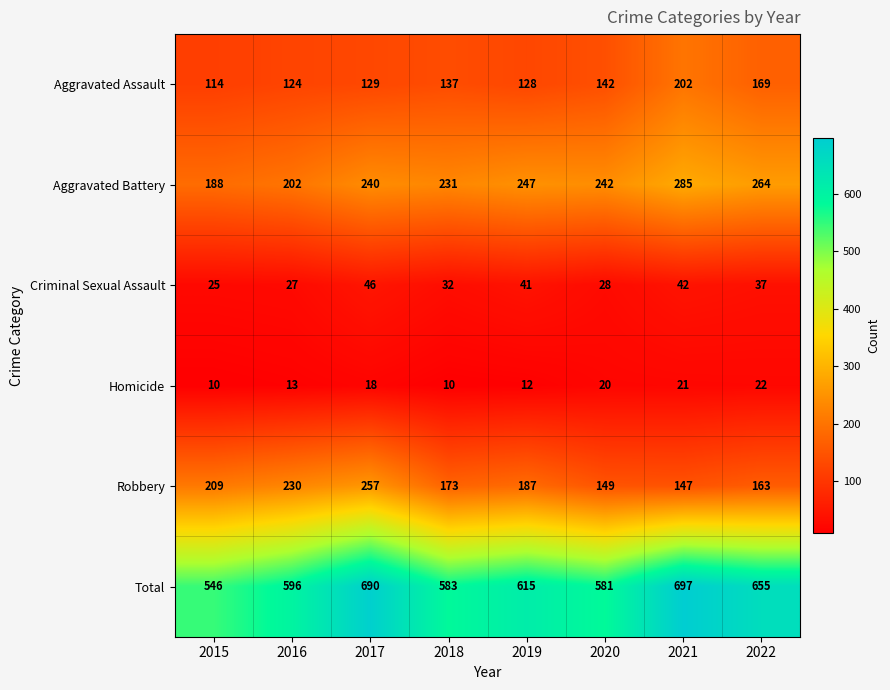

Count the number of categories in the chart.

8